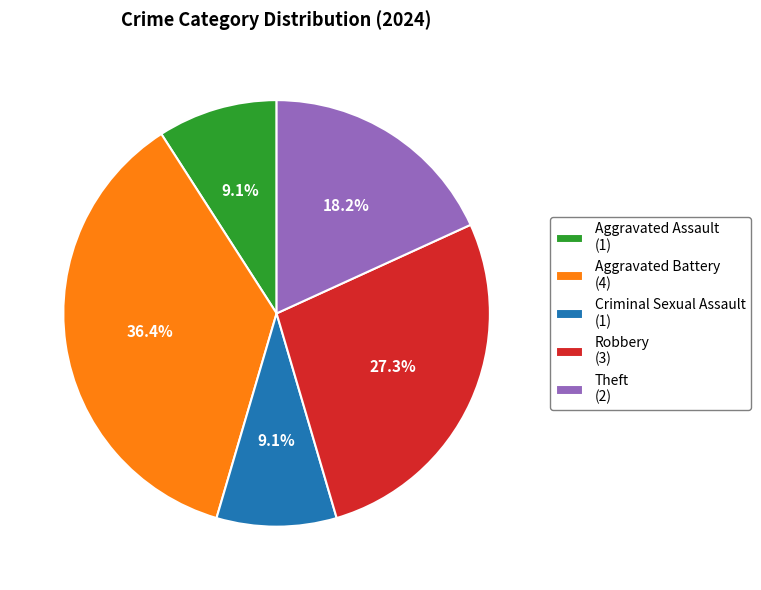

The Criminal Sexual Assault slice represents 15% of the pie. True or false?

False